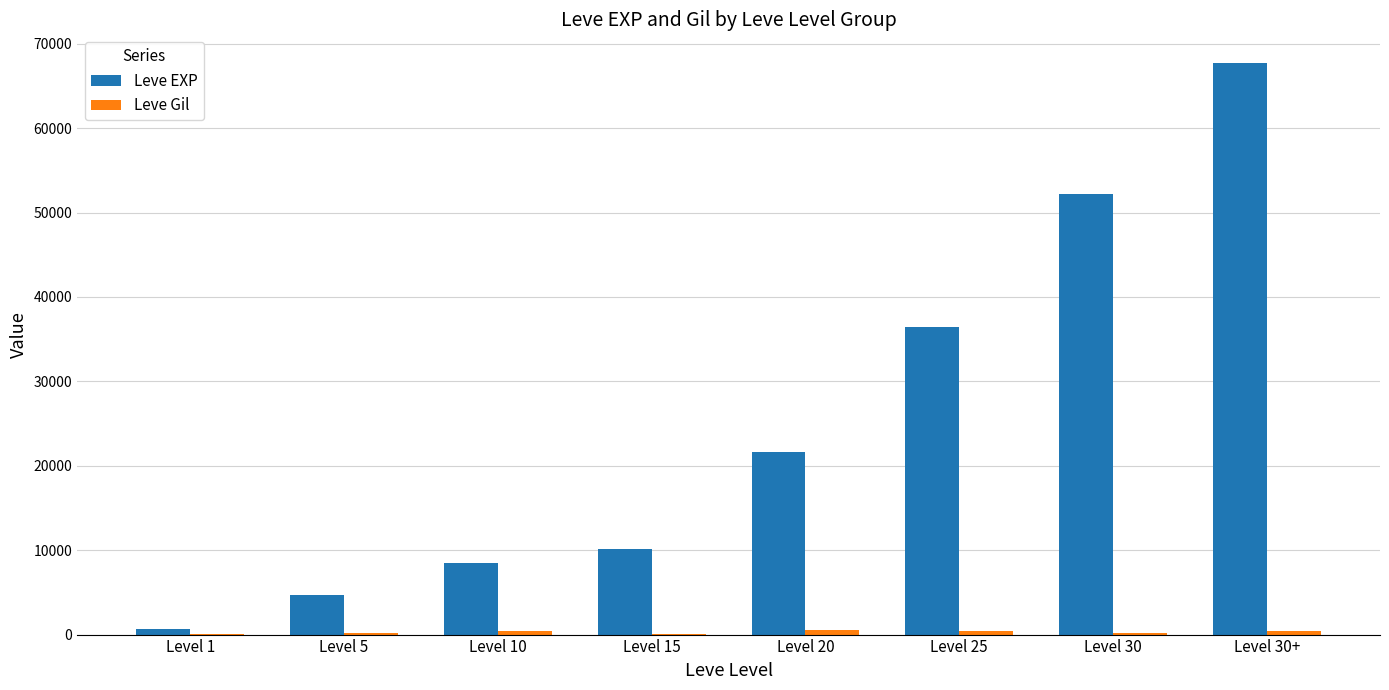

Which series has the largest total across all categories?

Leve EXP